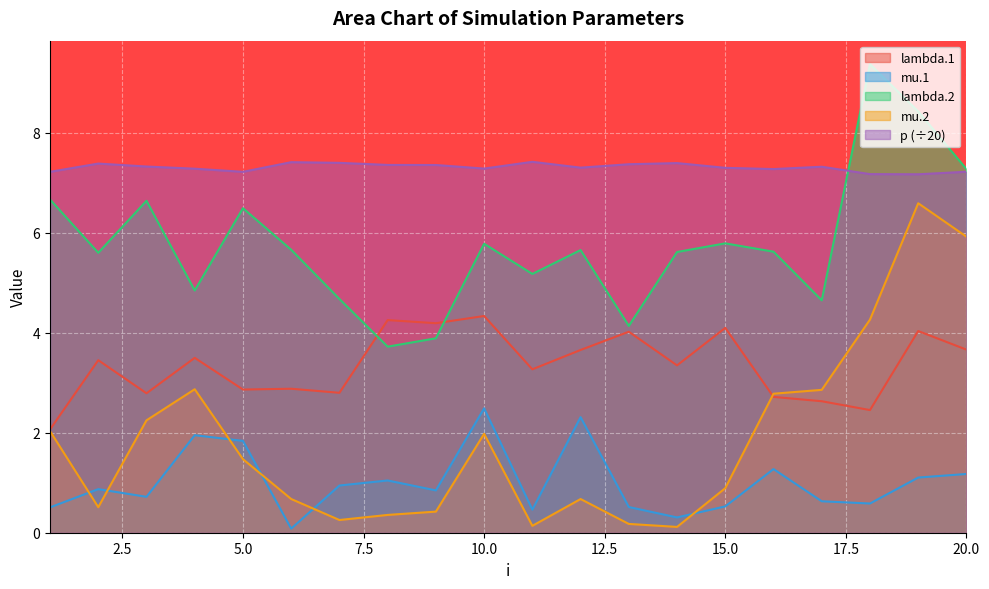

Rank the categories by lambda.1 value from highest to lowest.

10, 8, 9, 15, 19, 13, 20, 12, 4, 2, 14, 11, 6, 5, 7, 3, 16, 17, 18, 1